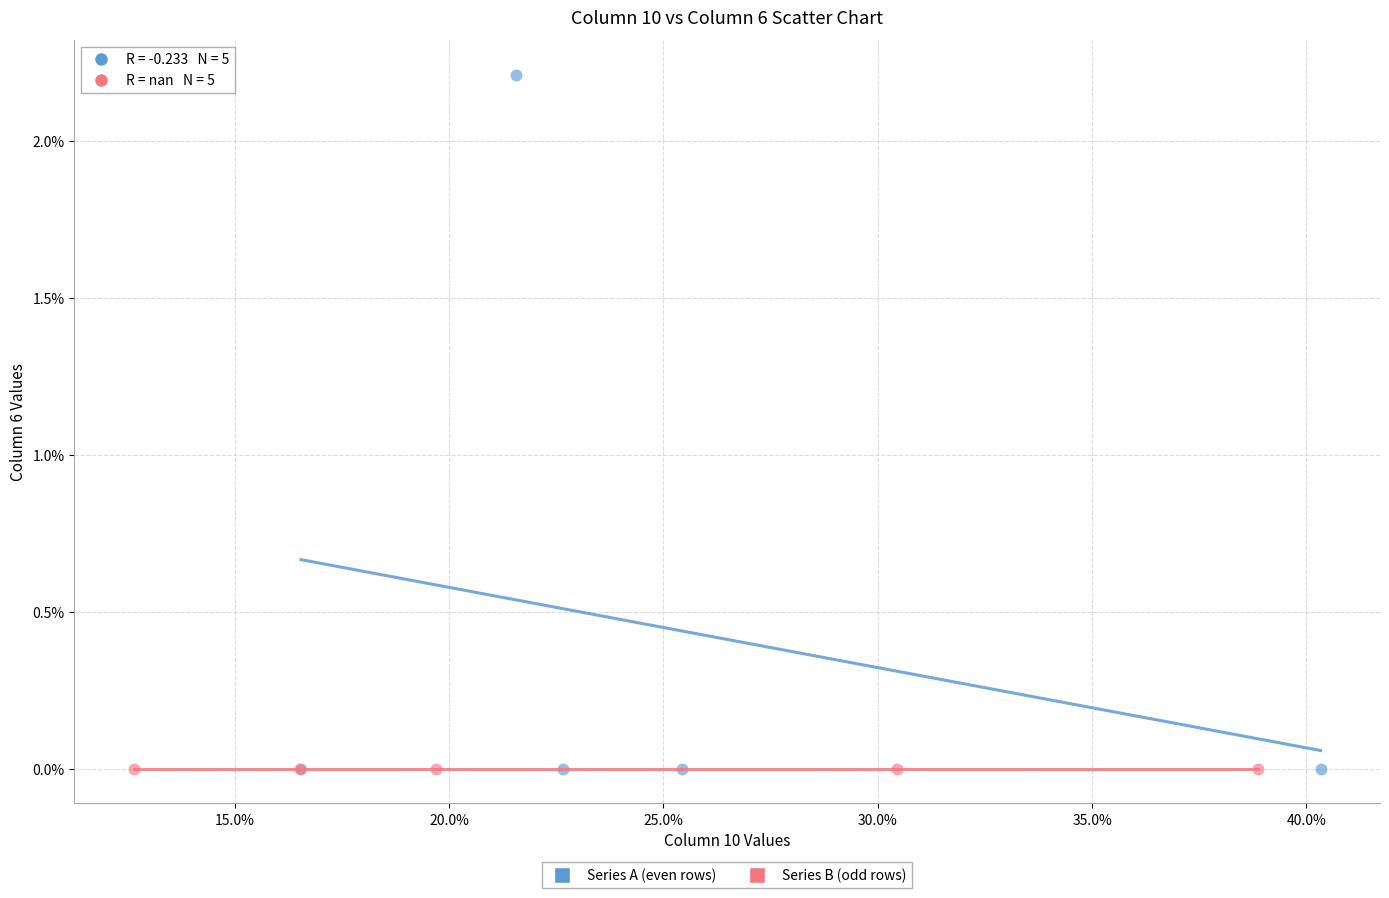

What are all the series names shown in the legend?

Series A (even rows), Series B (odd rows)